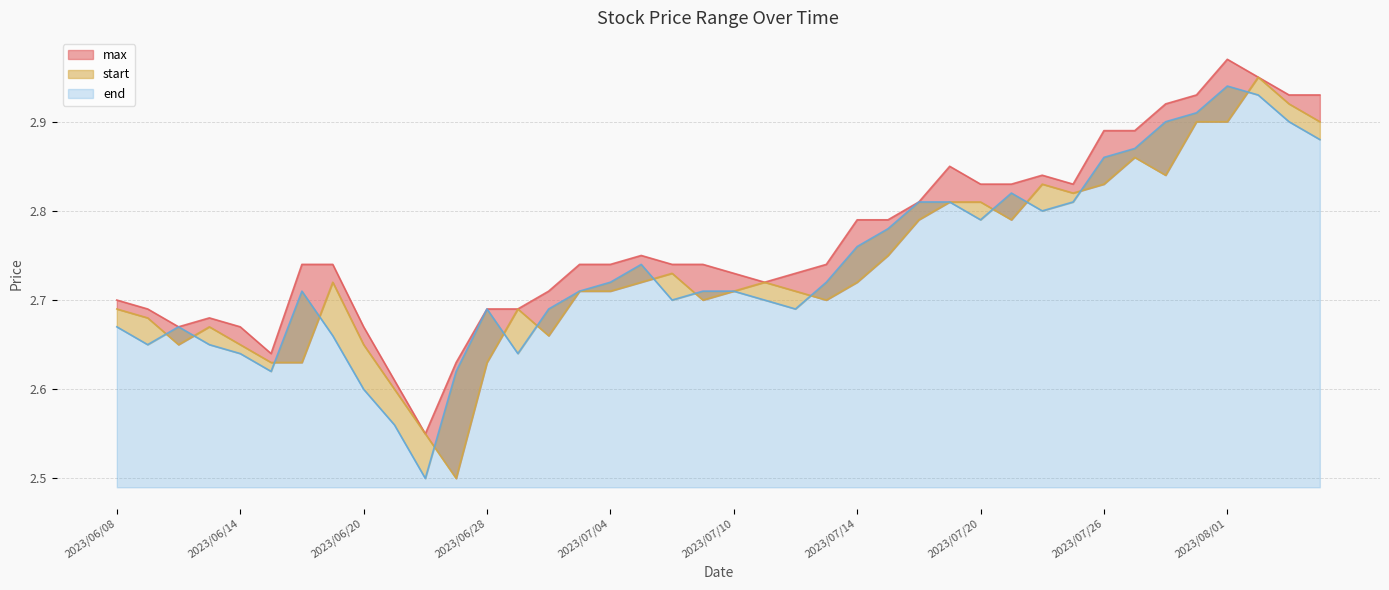

What is the label of the 38th point from the right?

2023/06/12